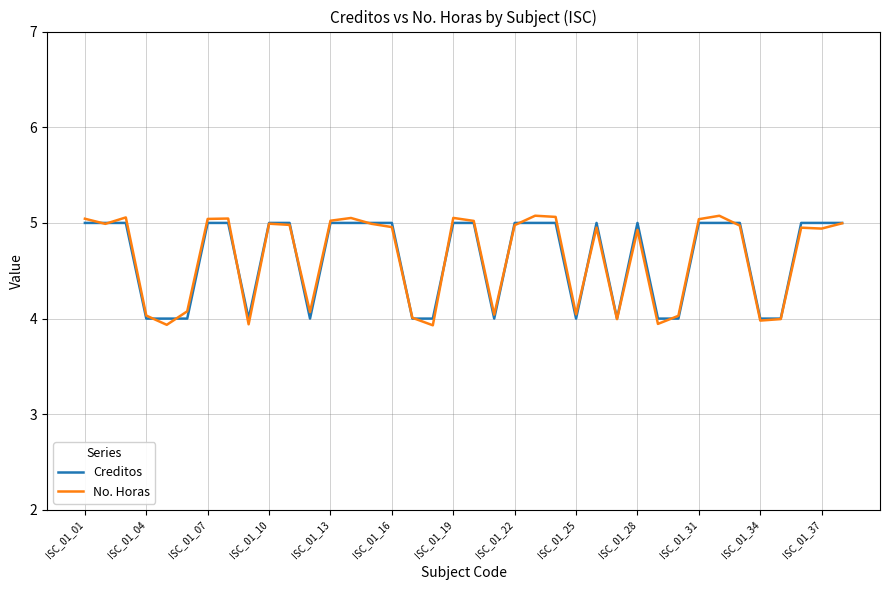

What is the smallest value displayed?

3.9